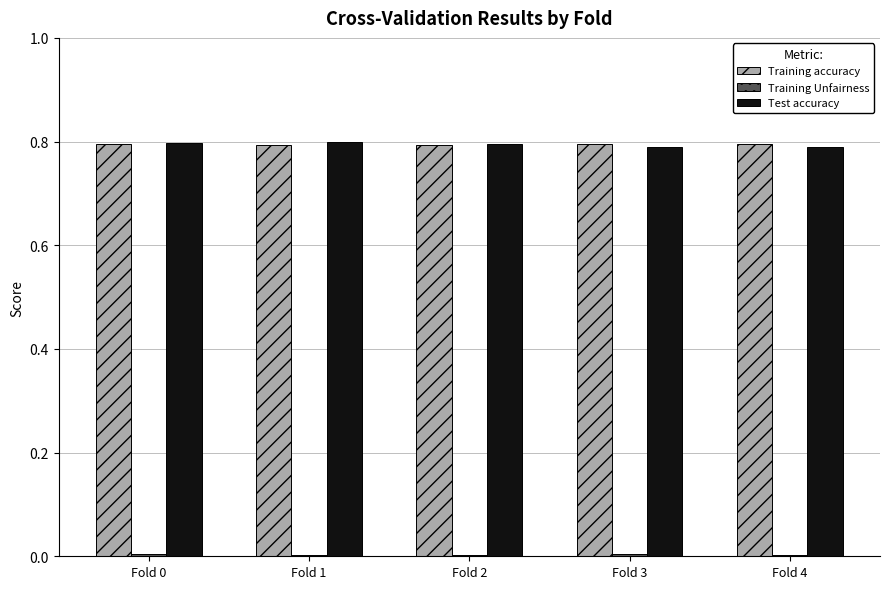

Is it true that Training accuracy equals 0.8 at Fold 3?

True